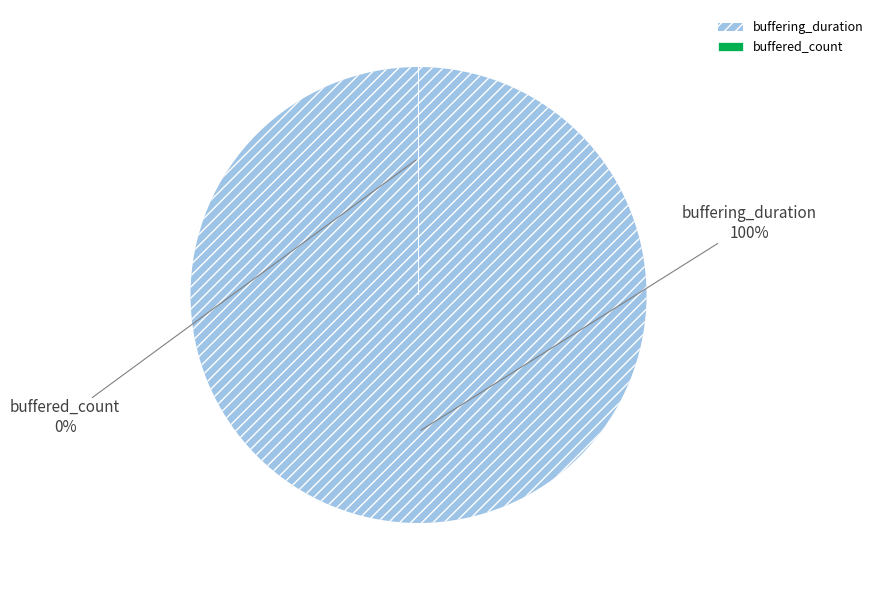

What percentage do buffered_count and buffering_duration together represent?

100.0%